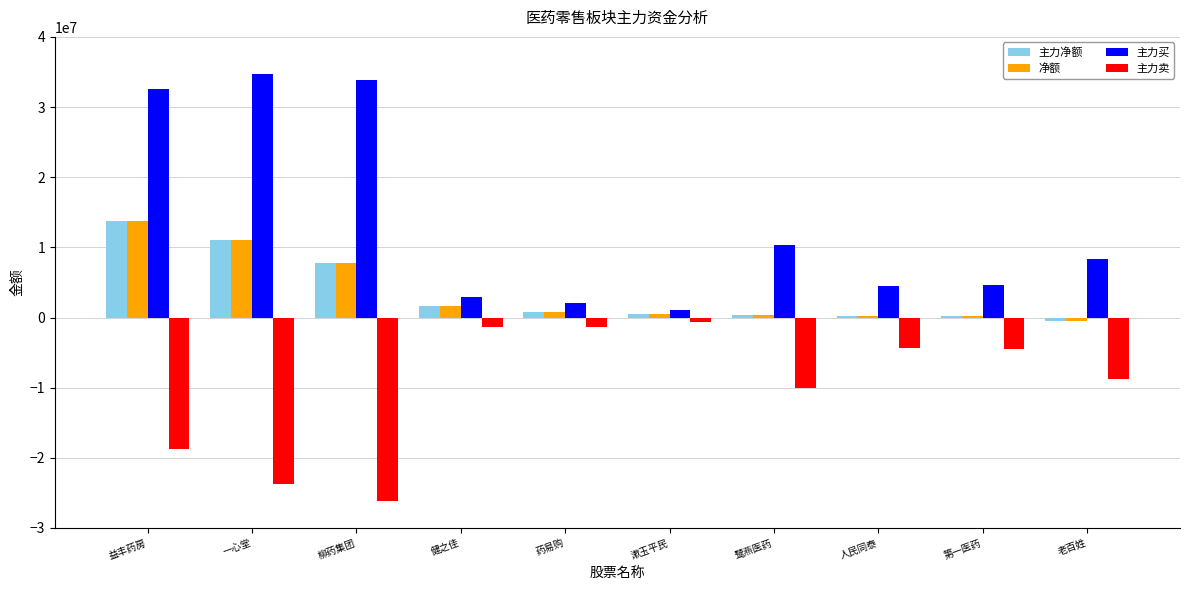

What is the greatest value displayed?

34747514